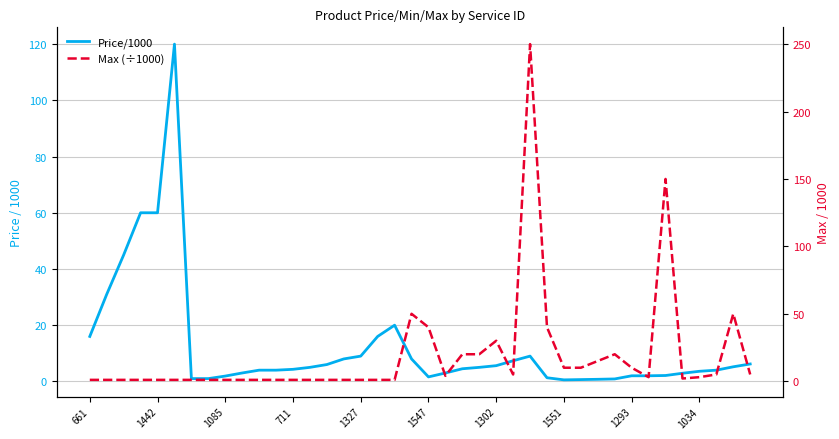

The Price/1000 series shows 0.9 at 27. True or false?

False